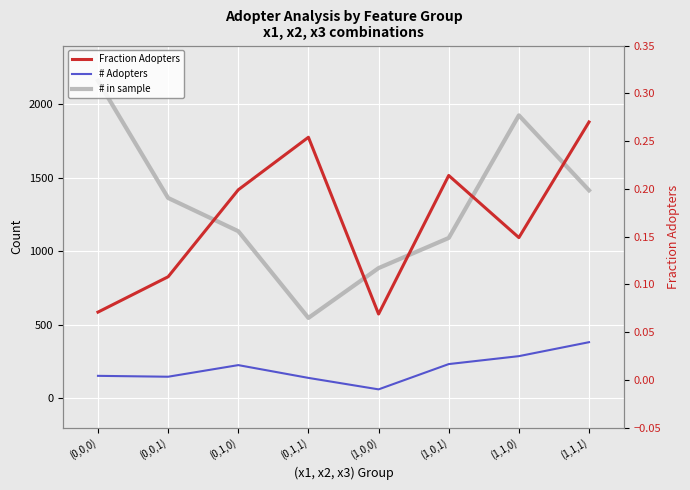

Where is the first local minimum for # in sample?

(0,1,1)